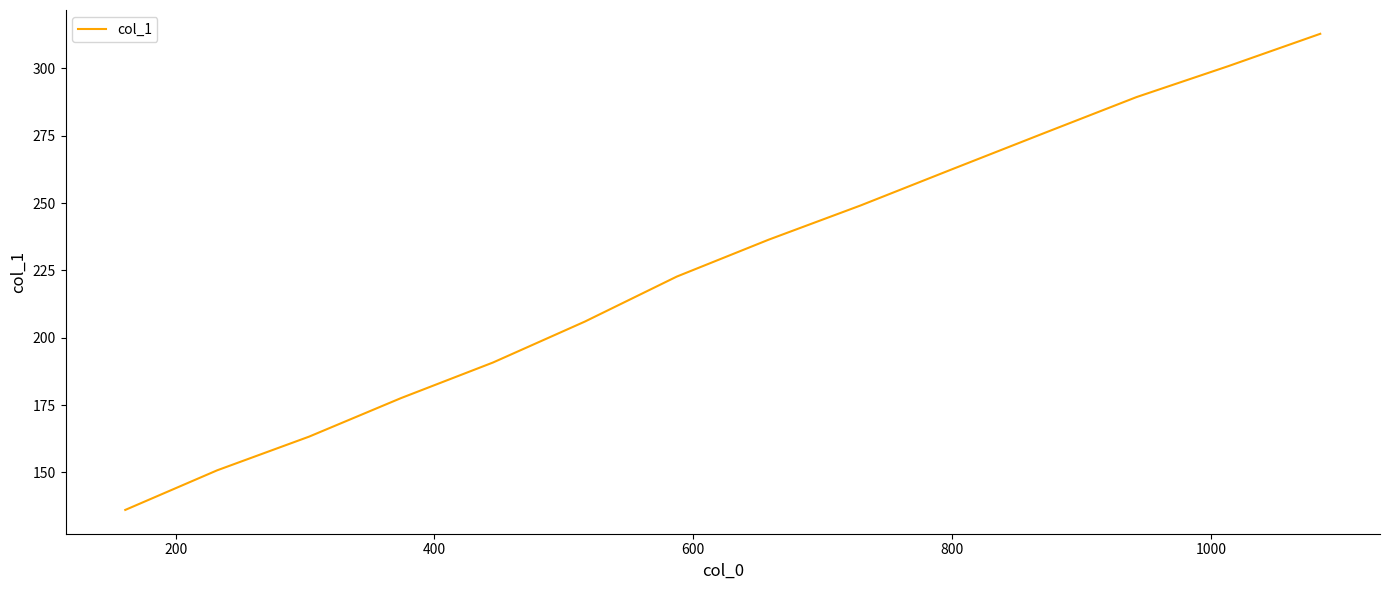

What is the minimum value shown in the chart?

136.1